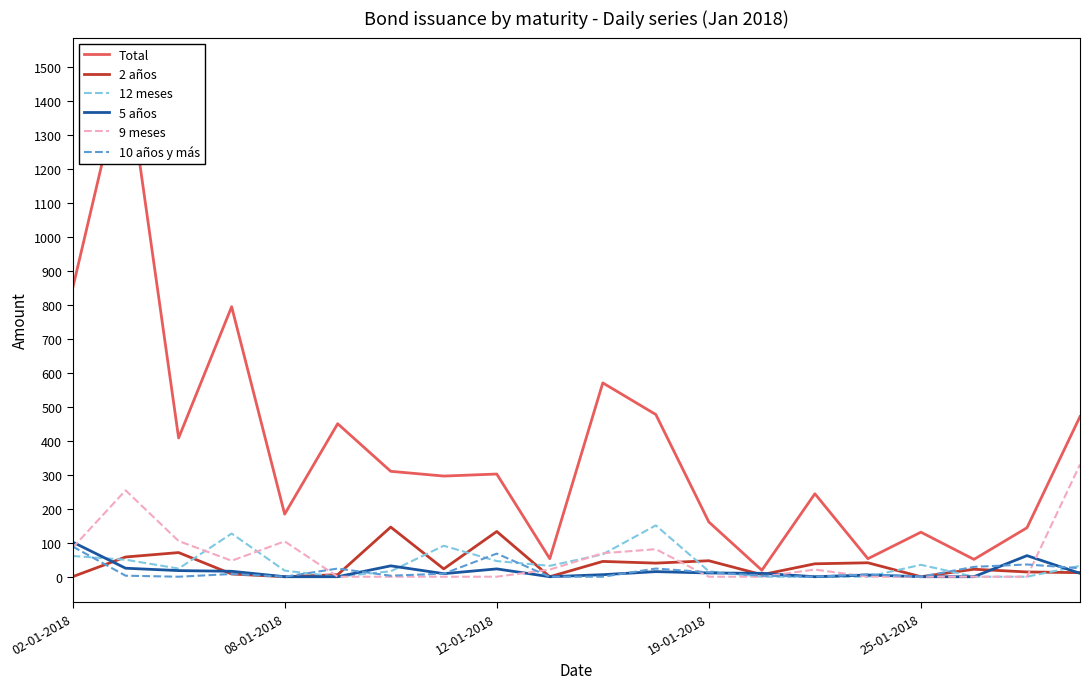

The 9 meses series shows 85 at 02-01-2018. True or false?

True